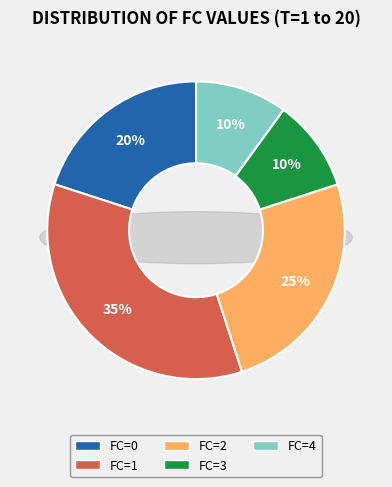

What is the smallest slice in the pie chart?

FC=3